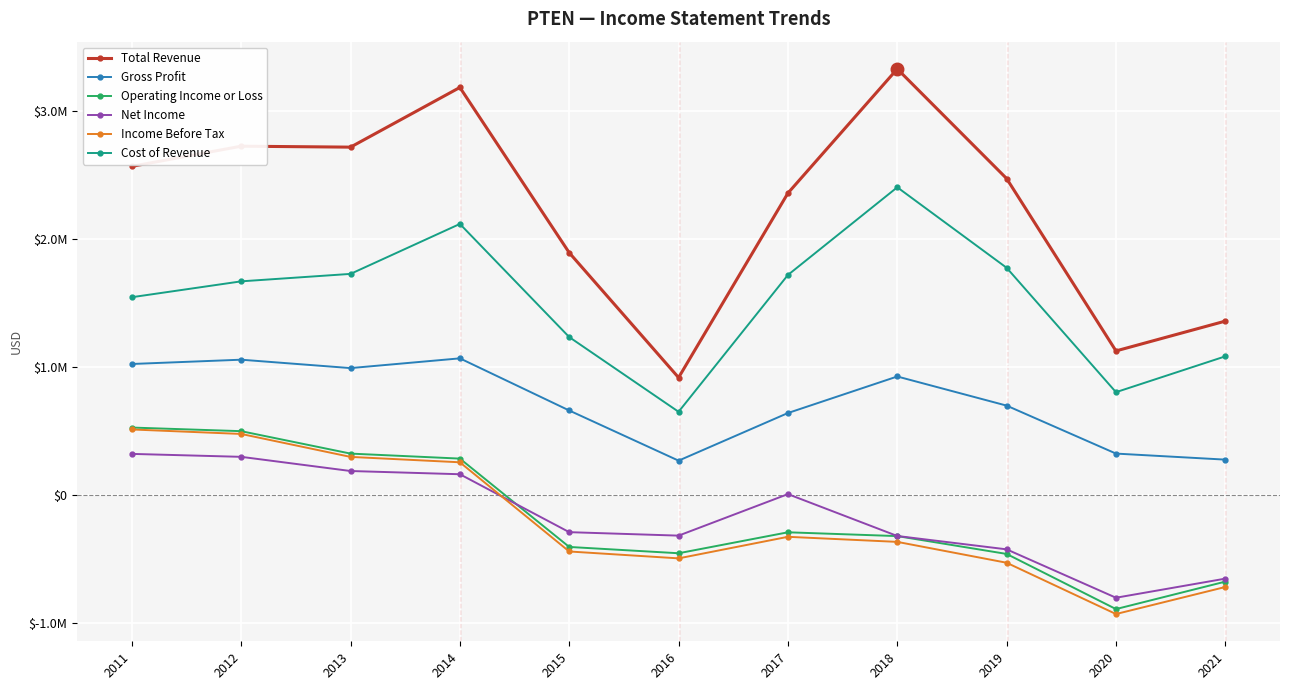

At how many categories does at least one series exceed 1083772?

10